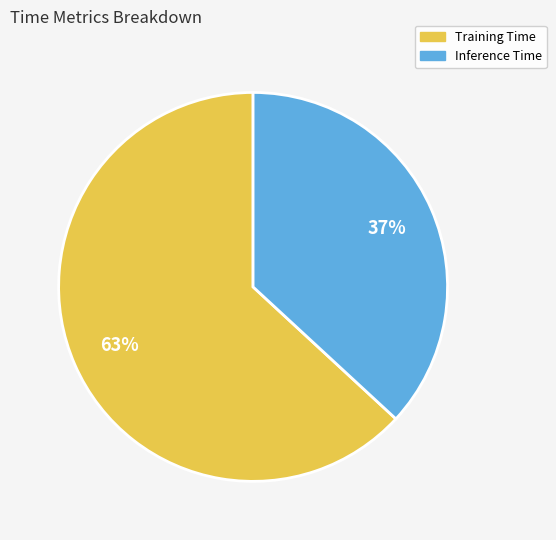

Do Inference Time and Training Time together represent more than half of the pie?

Yes